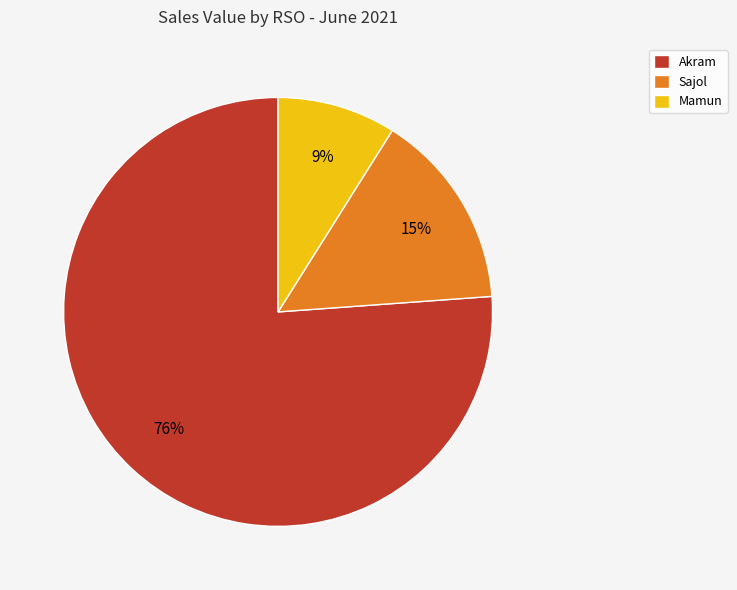

The Sajol slice represents 6% of the pie. True or false?

False